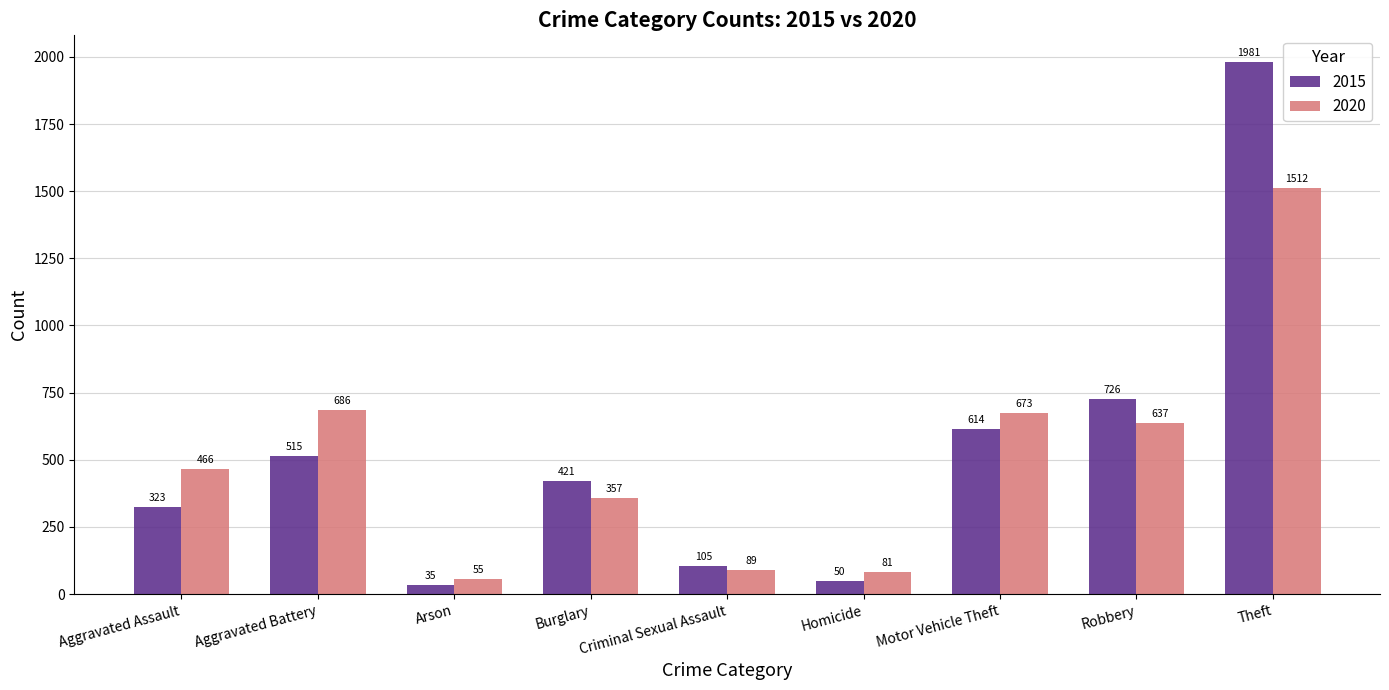

Count the number of categories in the chart.

9